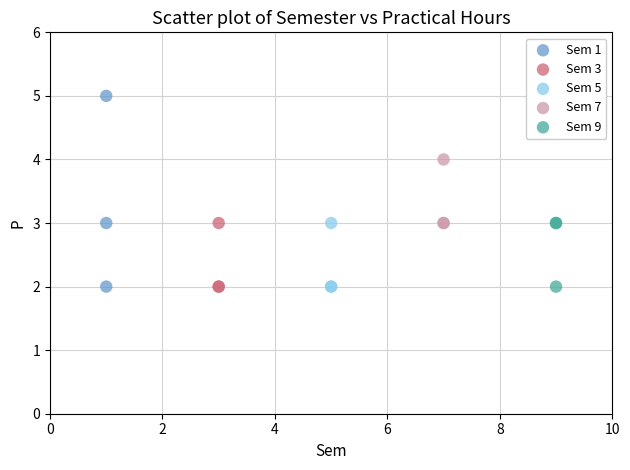

Which series has the widest spread of Y values?

Sem 1